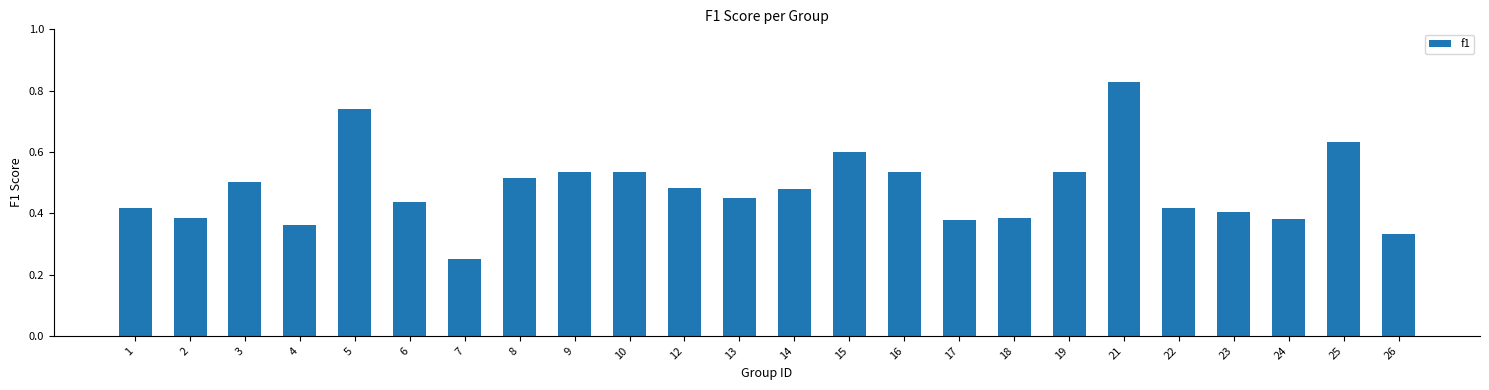

The chart shows a value of 0.4 at 1. True or false?

True